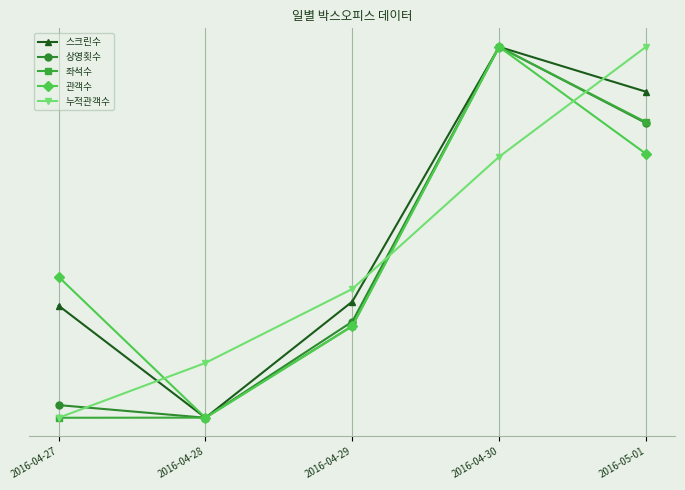

What position from the left is 2016-04-29?

3